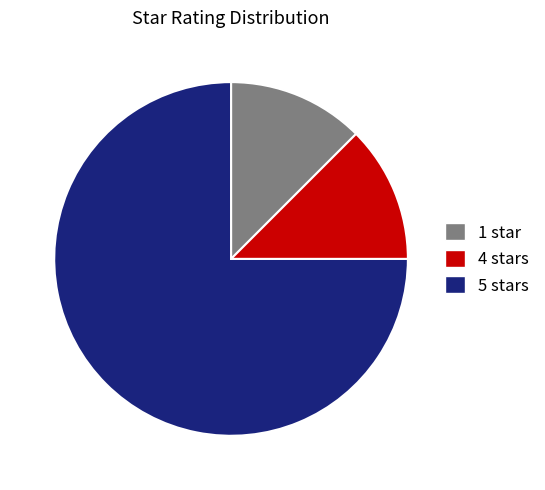

Is the sum of 1 star and 4 stars greater than half?

No